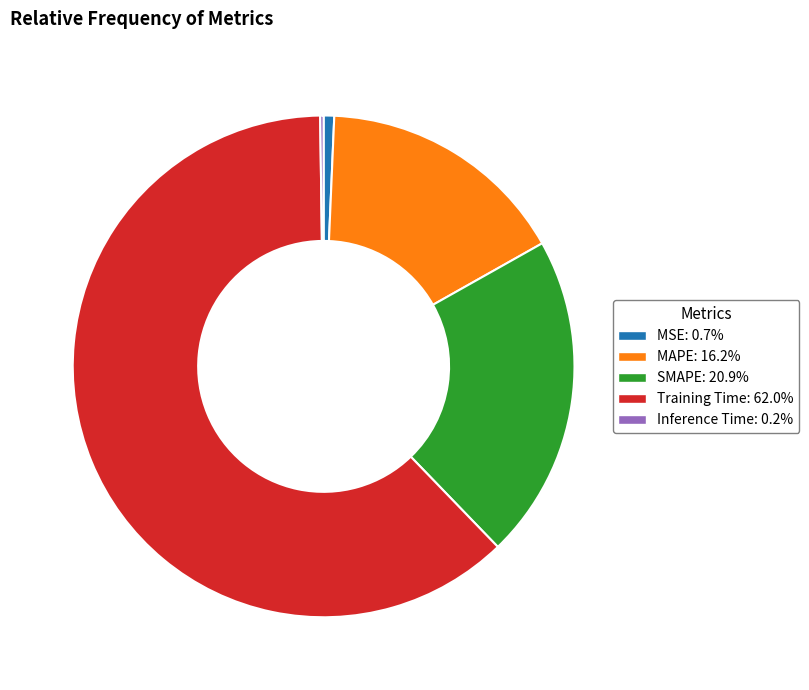

Which has a higher value, Training Time or MAPE?

Training Time